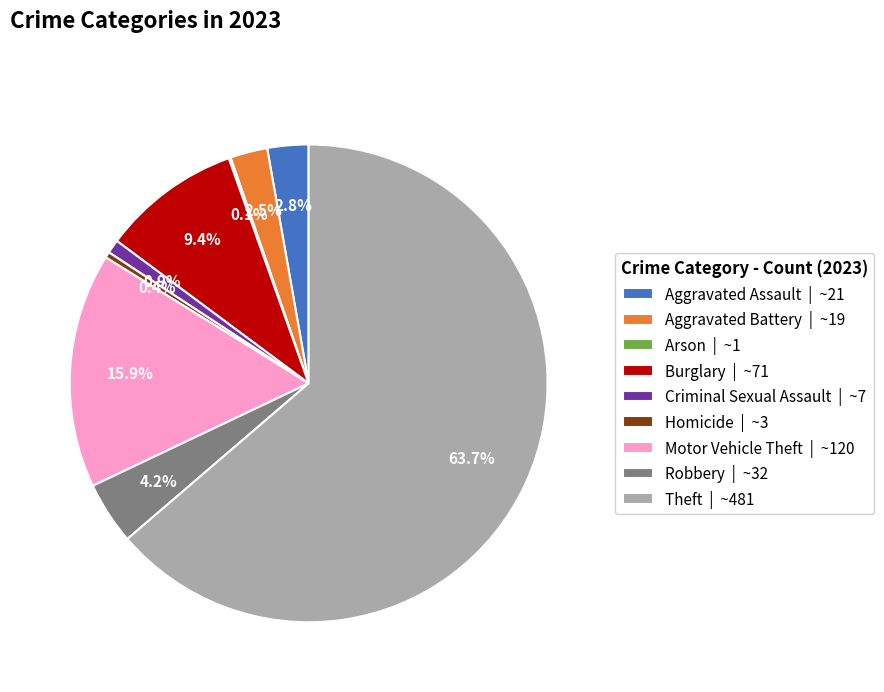

What percentage is NOT represented by Robbery | ~32?

95.8%